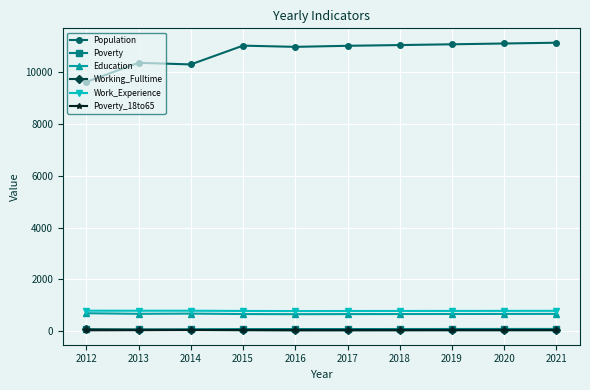

Which series has the largest range (max minus min)?

Population